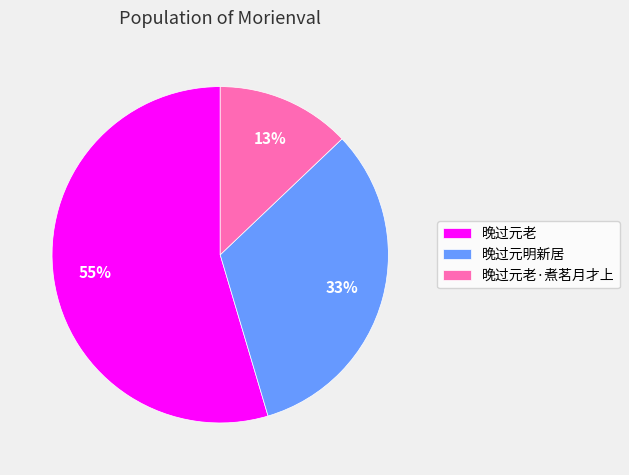

Approximately how many times larger is the value at 晚过元老 compared to 晚过元明新居?

1.7